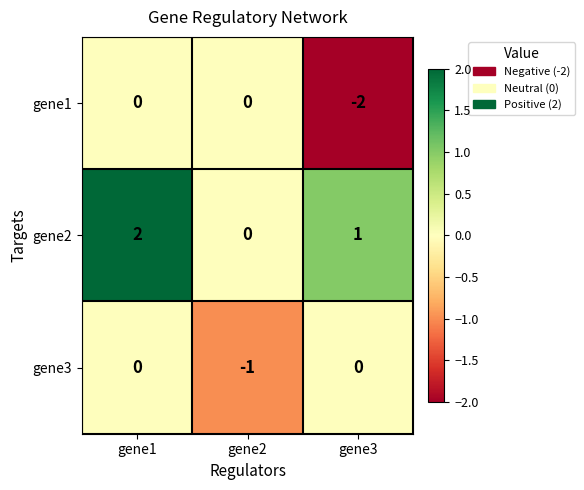

How many gene1 values are between -2 and 0?

3